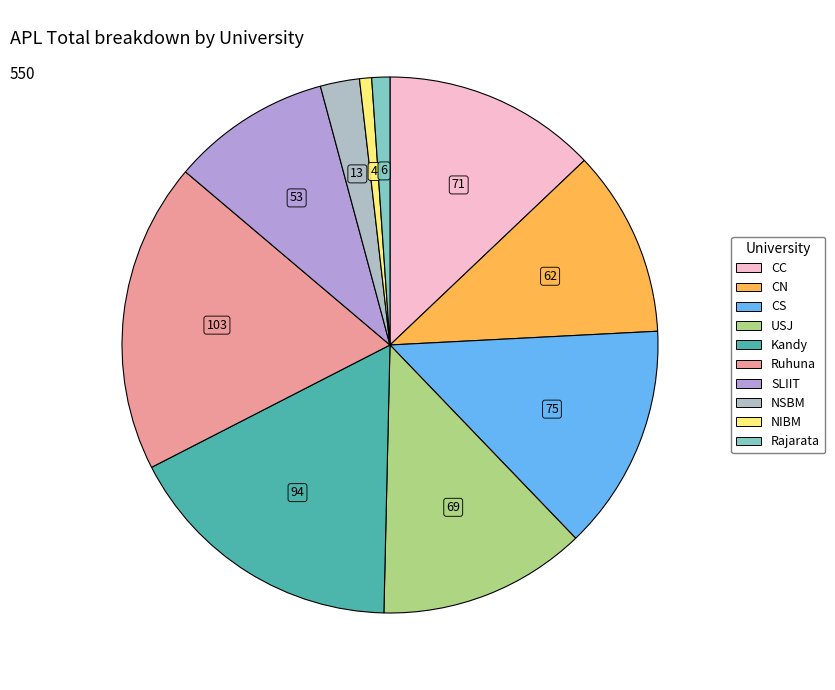

Is the sum of NSBM and NIBM greater than half?

No